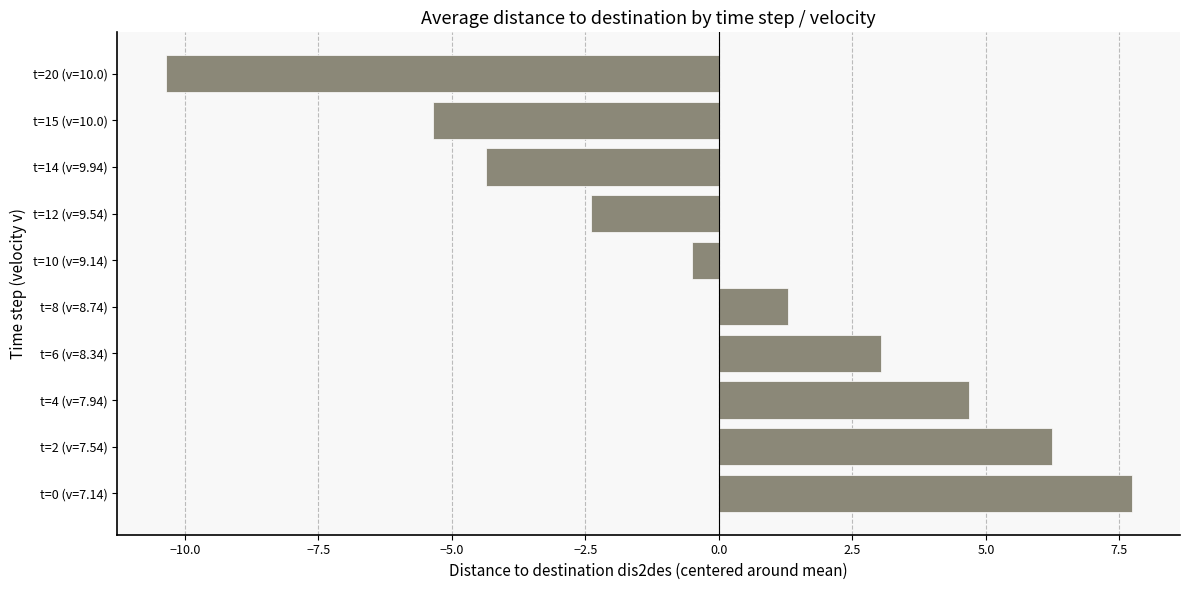

List the labels in order of value, smallest first.

t=20 (v=10.0), t=15 (v=10.0), t=14 (v=9.94), t=12 (v=9.54), t=10 (v=9.14), t=8 (v=8.74), t=6 (v=8.34), t=4 (v=7.94), t=2 (v=7.54), t=0 (v=7.14)